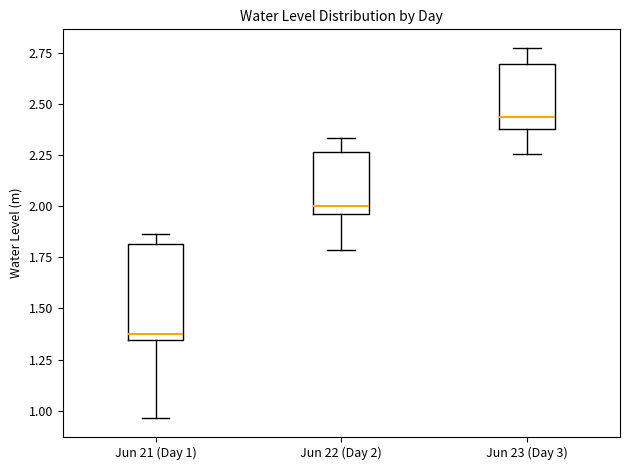

Reading left to right, read every box against the y-axis: the position of its median line, the range the box covers, and the ends of its whiskers. The values are not printed on the chart, so give them approximately, as read against the axis.

Jun 21 (Day 1): median 1.40, box 1.35 to 1.80, whiskers 0.95 to 1.85
Jun 22 (Day 2): median 2.00, box 1.95 to 2.25, whiskers 1.80 to 2.35
Jun 23 (Day 3): median 2.45, box 2.40 to 2.70, whiskers 2.25 to 2.75